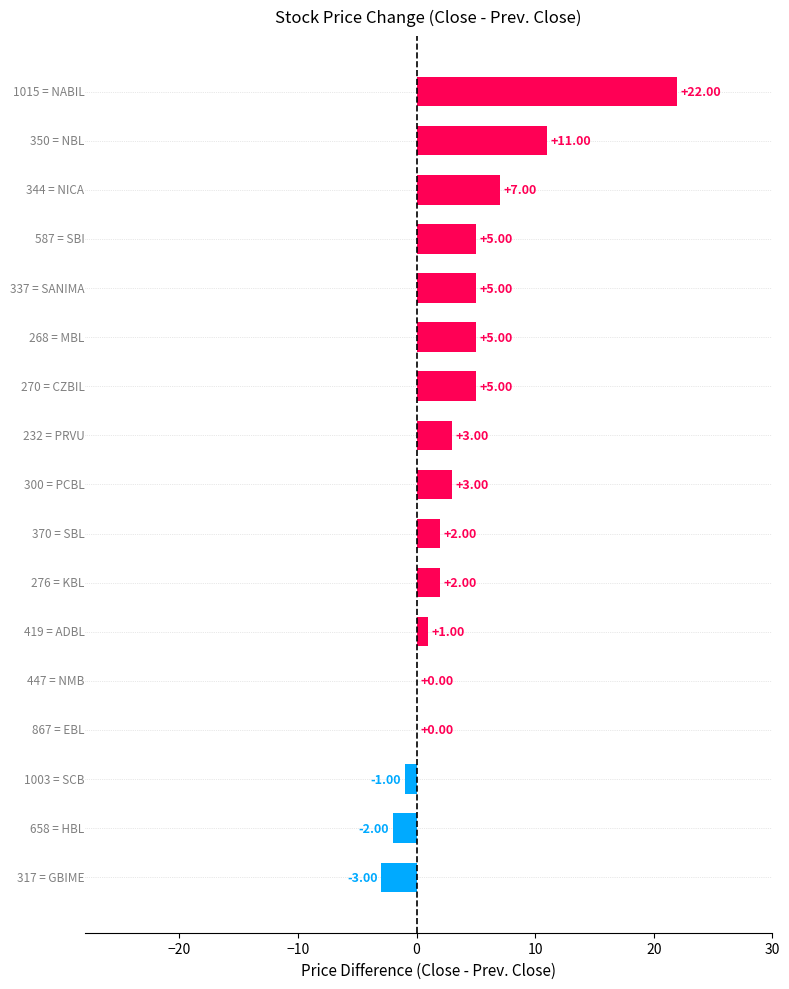

How many series are shown in this chart?

1